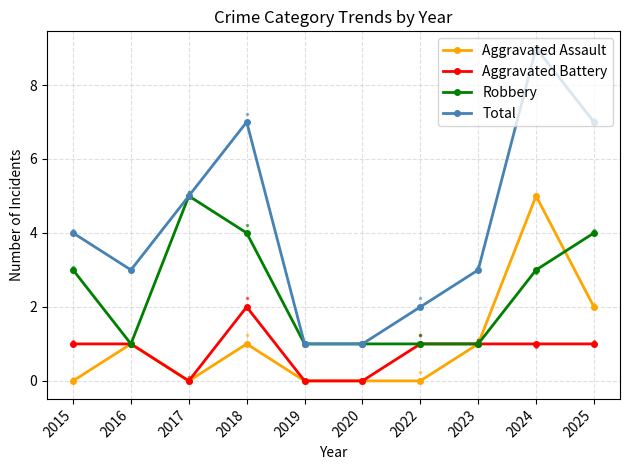

The value of Robbery at 2015 is 3. True or false?

True